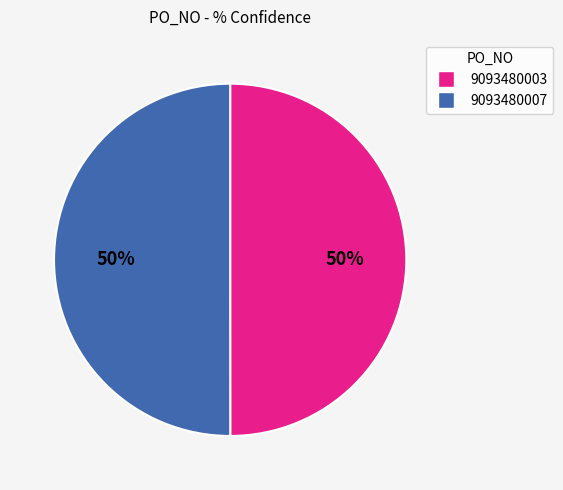

To the nearest percent, what is the average slice percentage?

50%